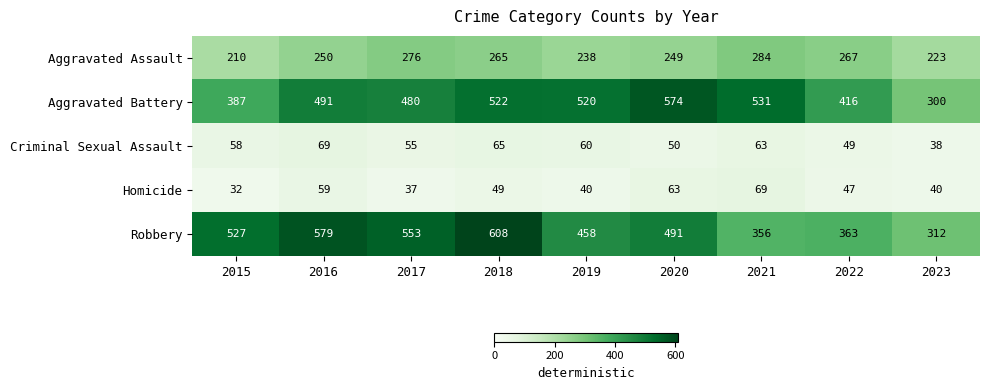

How many data points does each series have?

9